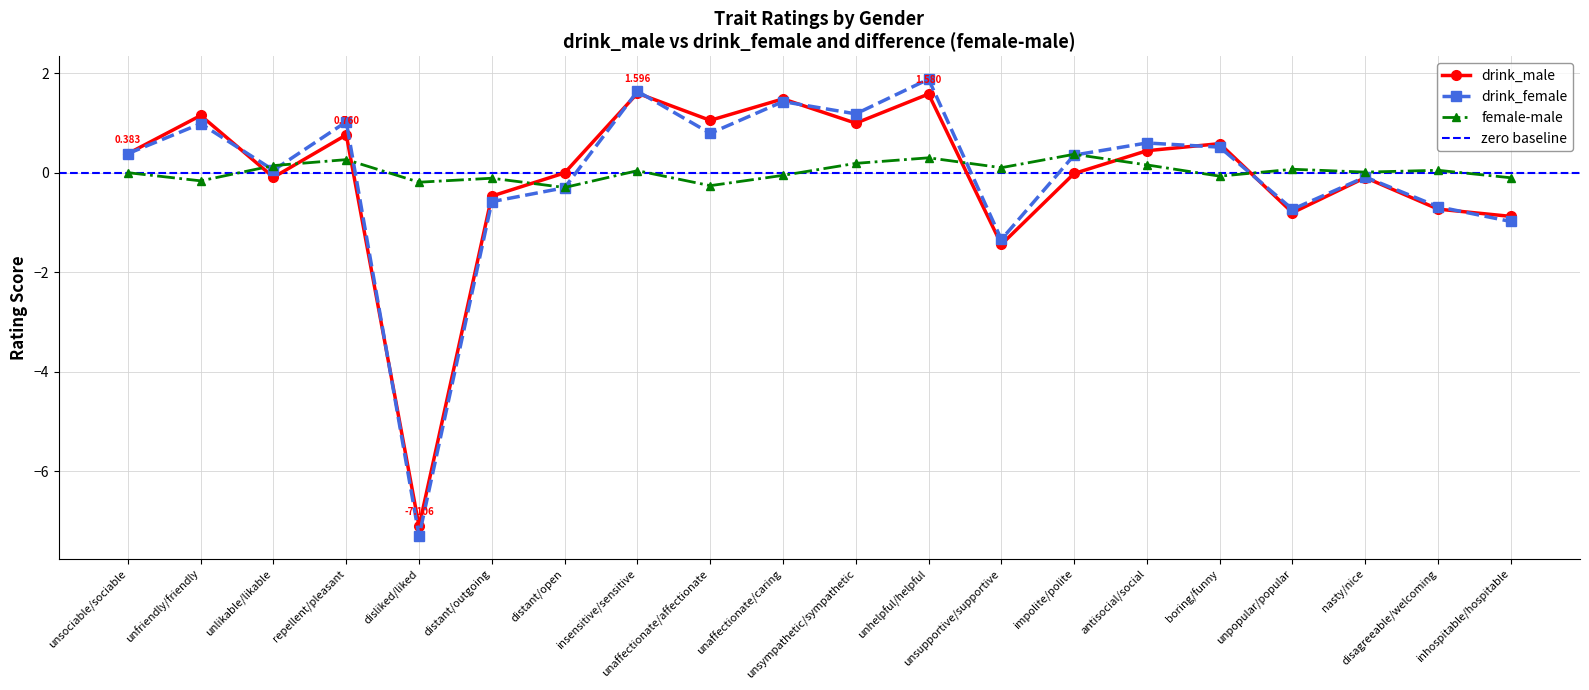

Which series has the largest range (max minus min)?

drink_female